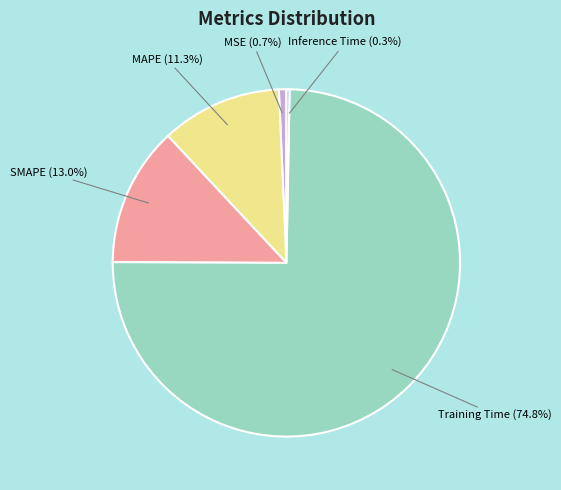

What percentage is the MSE slice, to the nearest percent?

1%